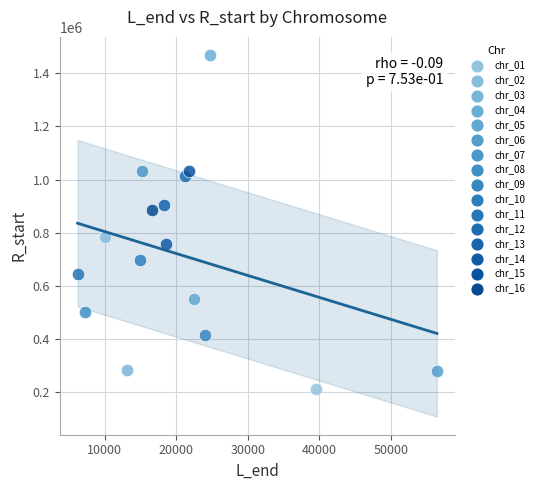

What are all the series names shown in the legend?

chr_01, chr_02, chr_03, chr_04, chr_05, chr_06, chr_07, chr_08, chr_09, chr_10, chr_11, chr_12, chr_13, chr_14, chr_15, chr_16